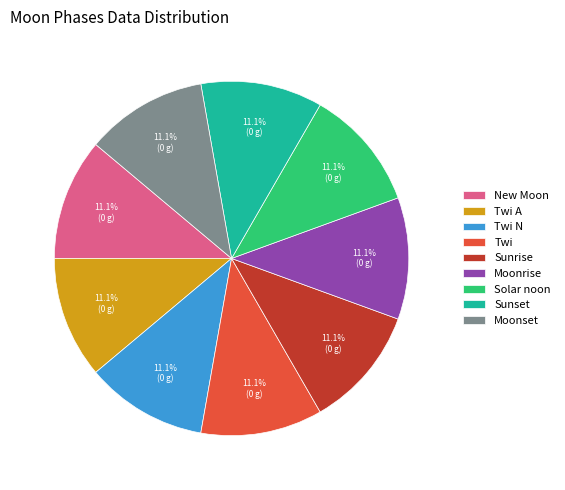

Approximately how many times larger is the value at Solar noon compared to Moonset?

1.0